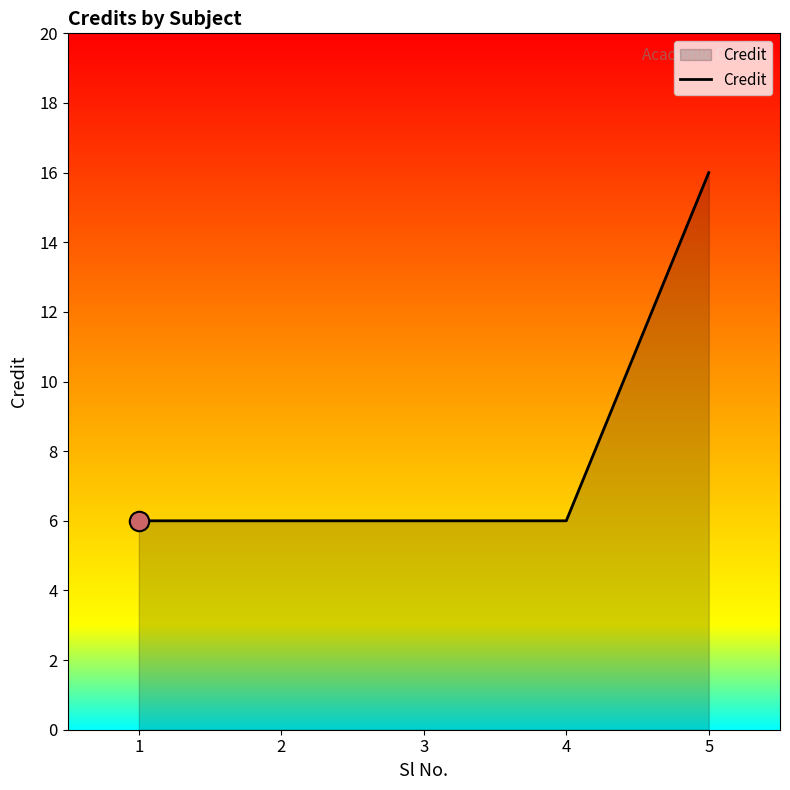

True or false: the data shows 9 at 4.

False